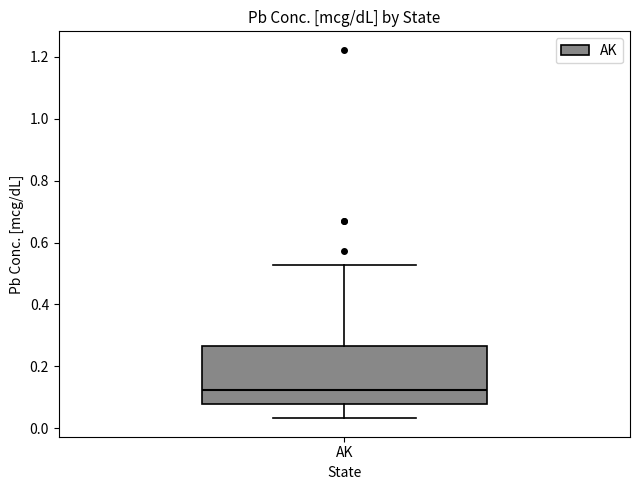

Read this box plot against the y-axis: the position of the median line, the range covered by the box, and the ends of both whiskers. The values are not printed on the chart, so give them approximately, as read against the axis.

median 0.12, box 0.08 to 0.26, whiskers 0.04 to 0.52